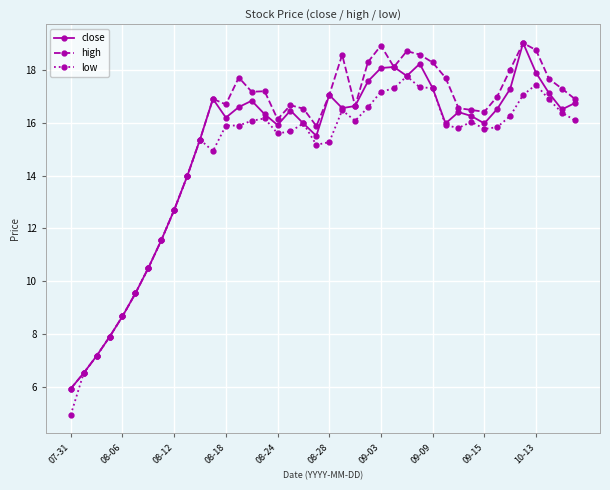

What is the smallest value displayed?

4.9